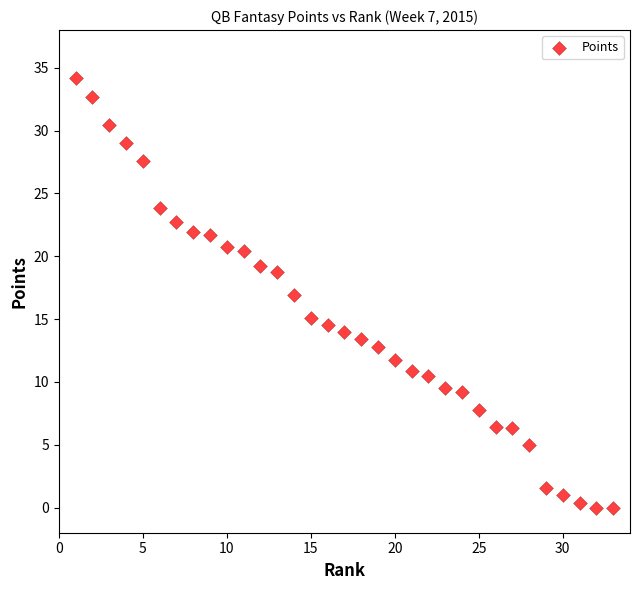

What is the range of Y values (max minus min)?

34.2